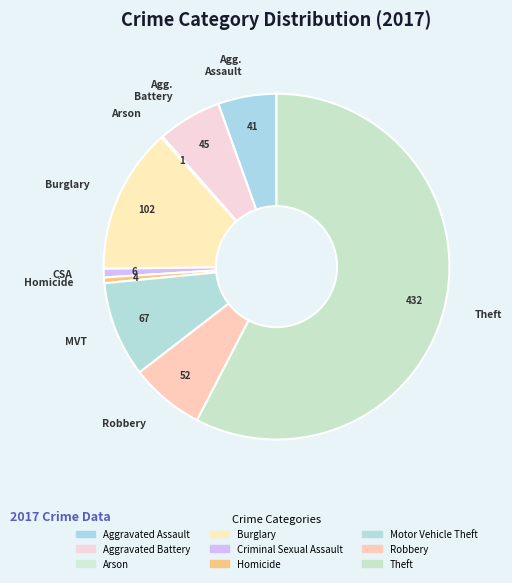

The Robbery slice represents 7% of the pie. True or false?

True